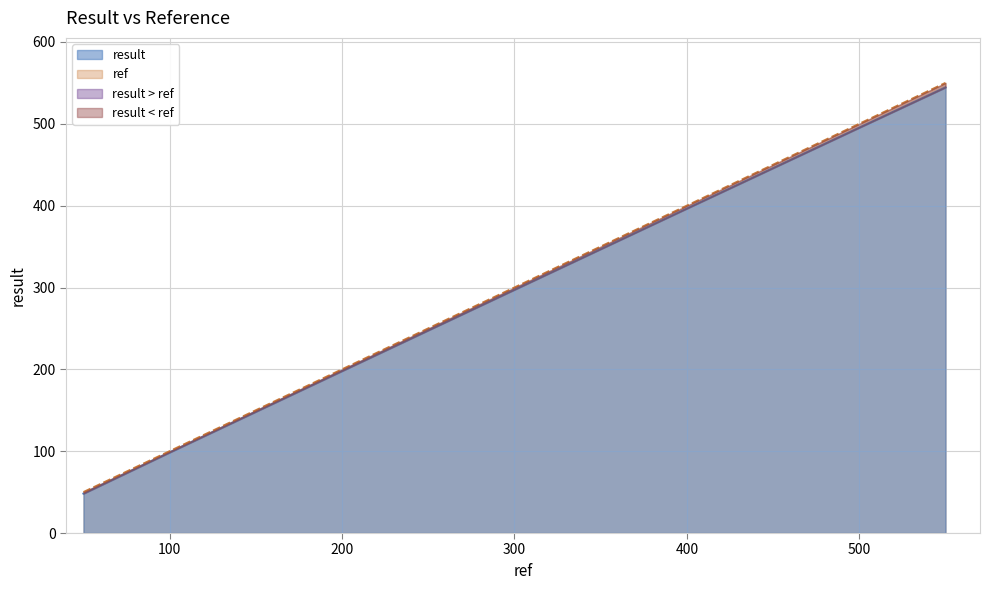

What is the difference between the maximum and minimum values?

497